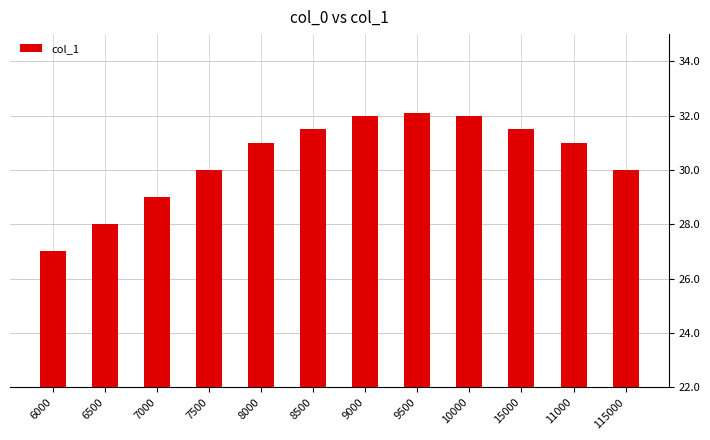

How many series are shown in this chart?

1